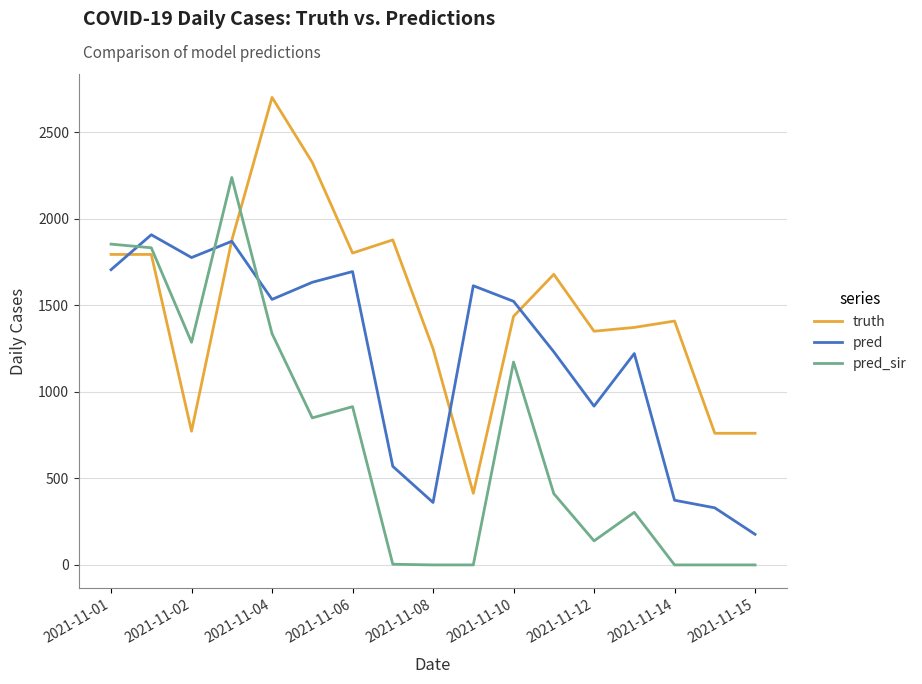

What is the minimum value for truth?

414.0